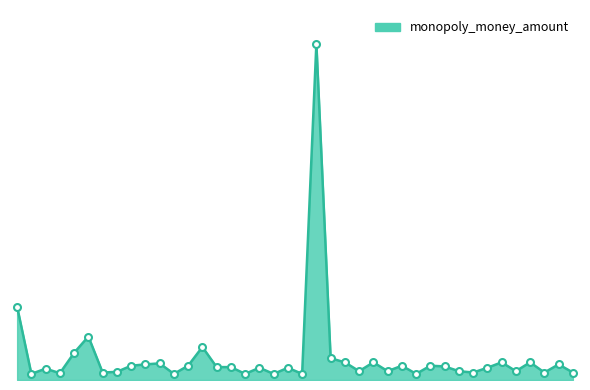

Reading left to right, list all the values displayed in this chart.

53.9	4.5	8.4	5.0	20.0	32.0	5.5	6.0	10.5	11.5	12.2	4.5	10.5	24.3	9.5	9.5	4.5	9.0	4.5	9.0	4.5	247.5	16.0	13.0	6.5	13.0	6.5	10.5	4.5	10.5	10.0	6.5	5.5	9.0	13.0	6.5	13.0	5.5	11.5	5.5